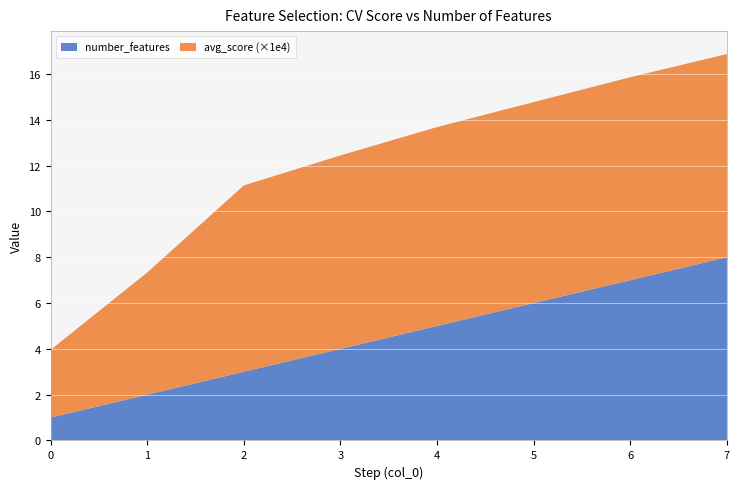

Reading left to right, what are all the values shown in this chart?

number_features: 1.0	2.0	3.0	4.0	5.0	6.0	7.0	8.0
avg_score: 0.0	0.0	0.0	0.0	0.0	0.0	0.0	0.0